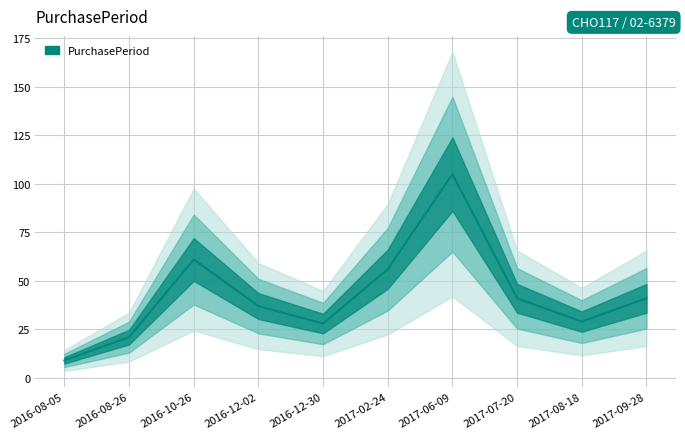

True or false: the data shows 62 at 2016-12-02.

False